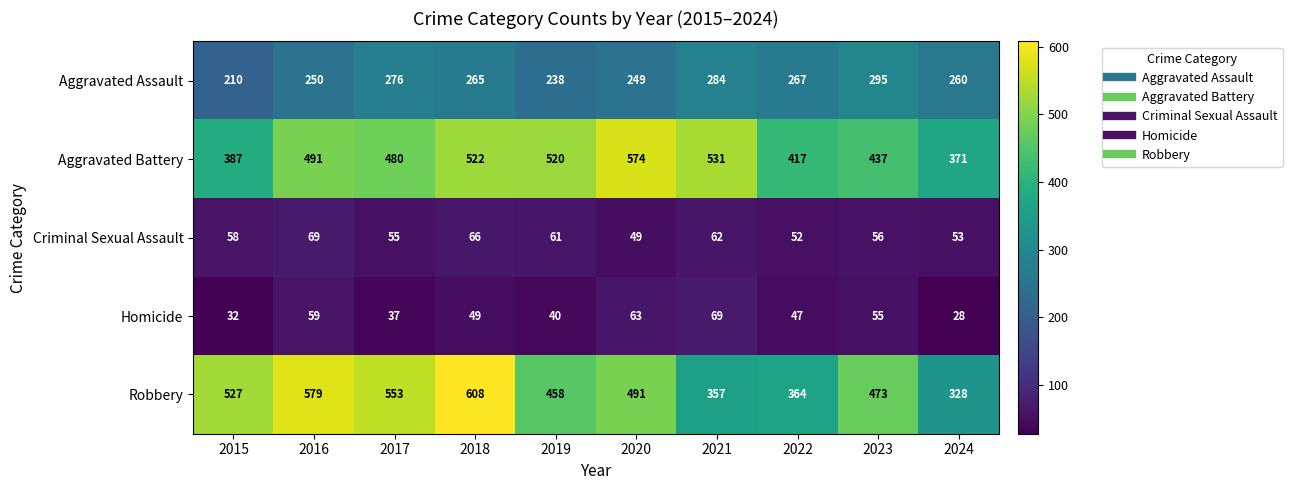

What value does the Homicide series have at 2017?

37